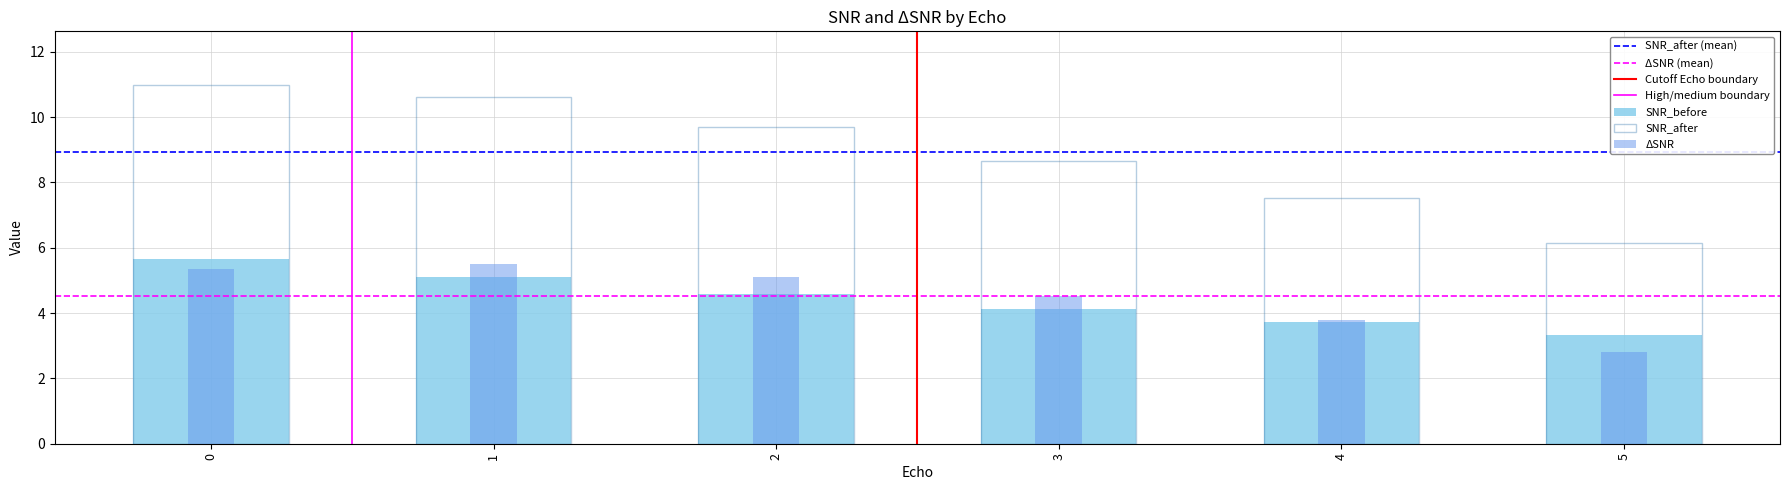

Is it true that ΔSNR equals 5.3 at 0?

True